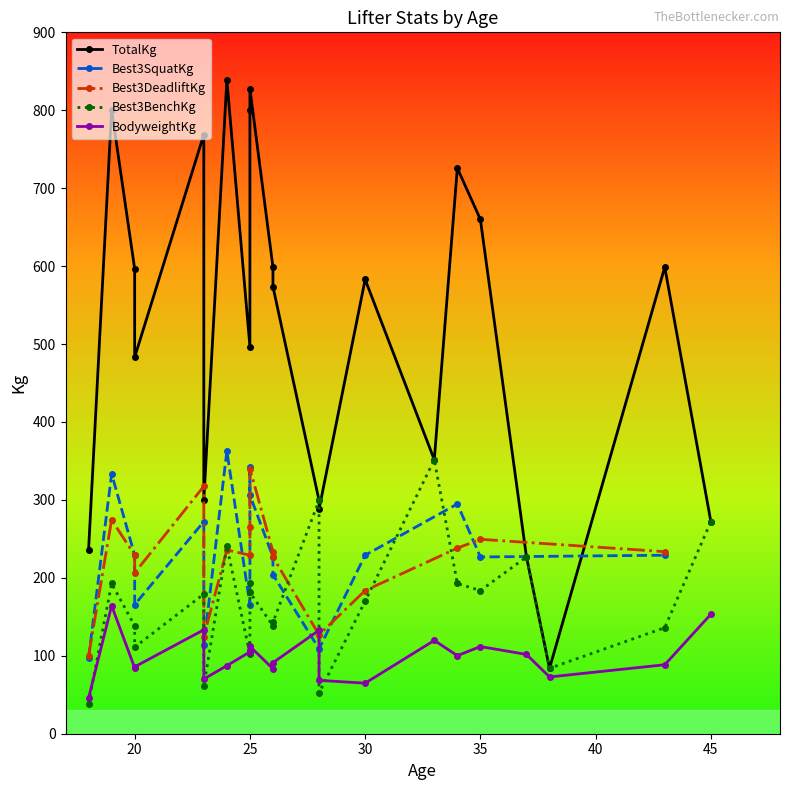

Does the chart have visible grid lines?

No